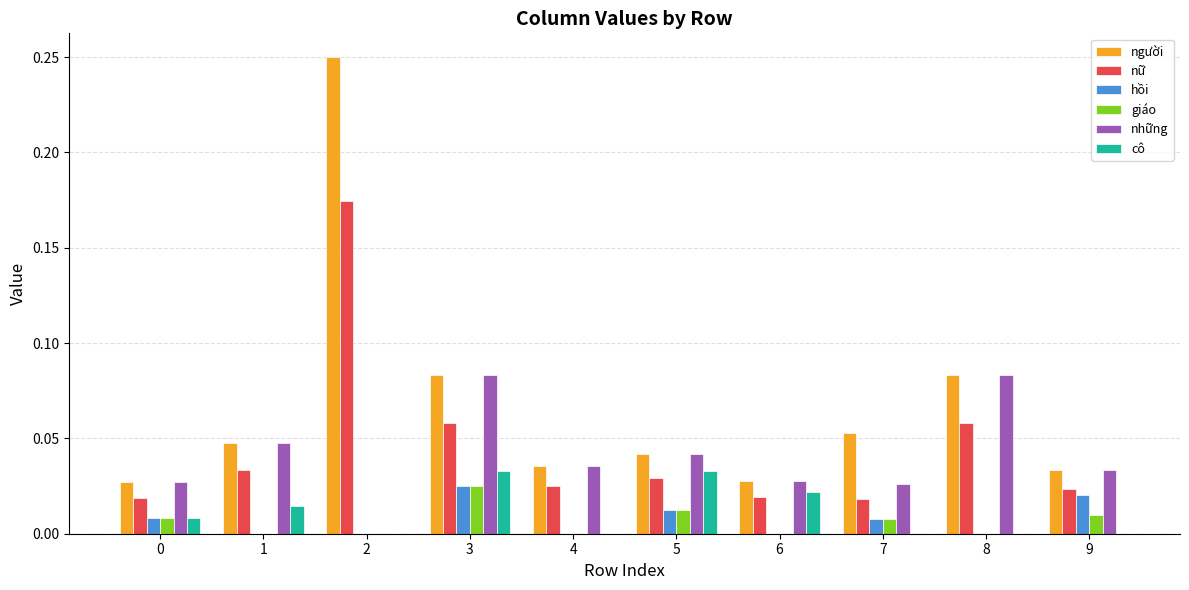

What are all the series names shown in the legend?

người, nữ, hồi, giáo, những, cô